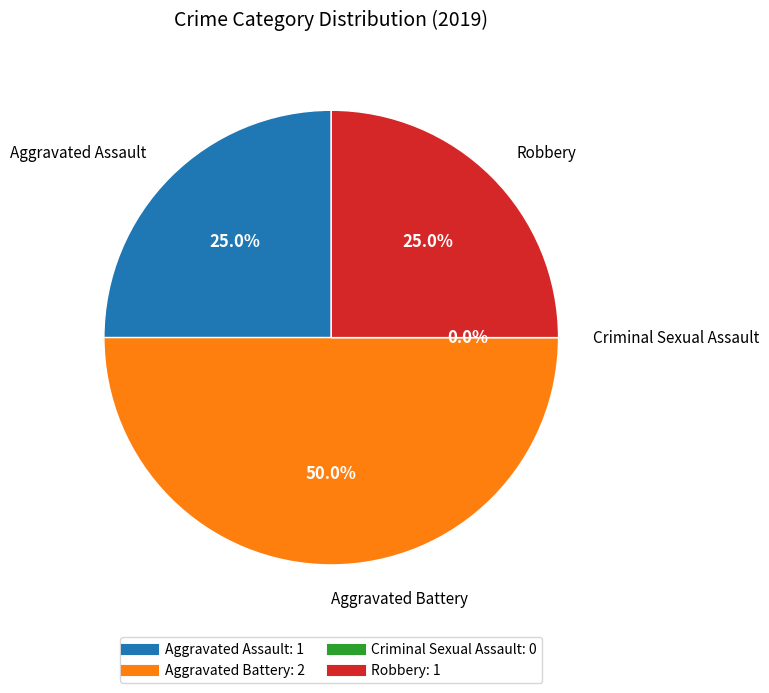

To the nearest percent, what percentage of the pie is values_2019?

25%